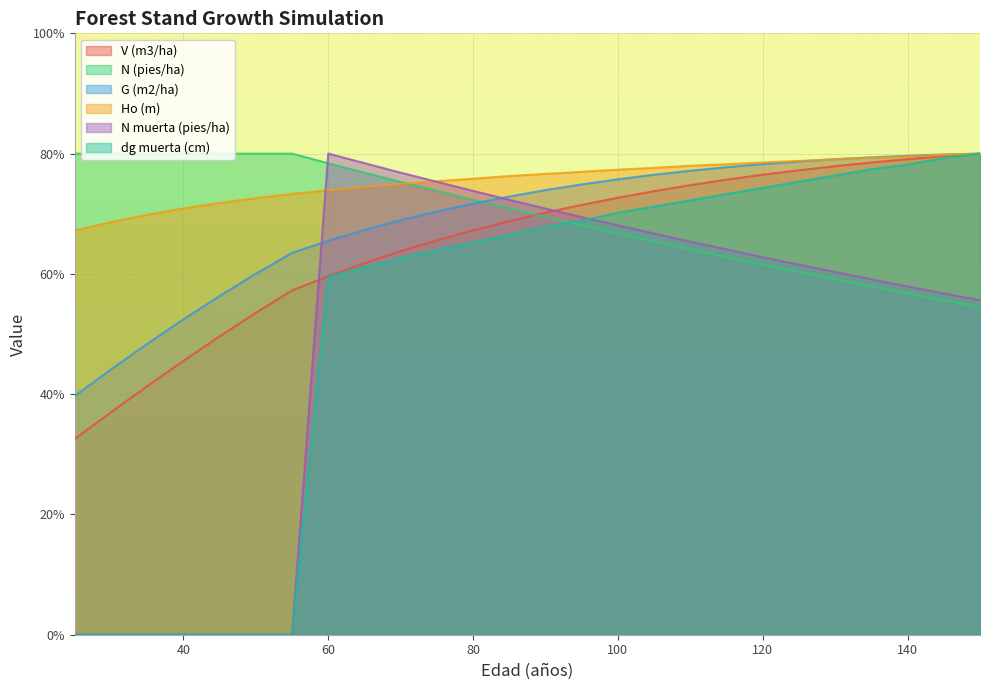

What is the maximum value shown in the chart?

80.0